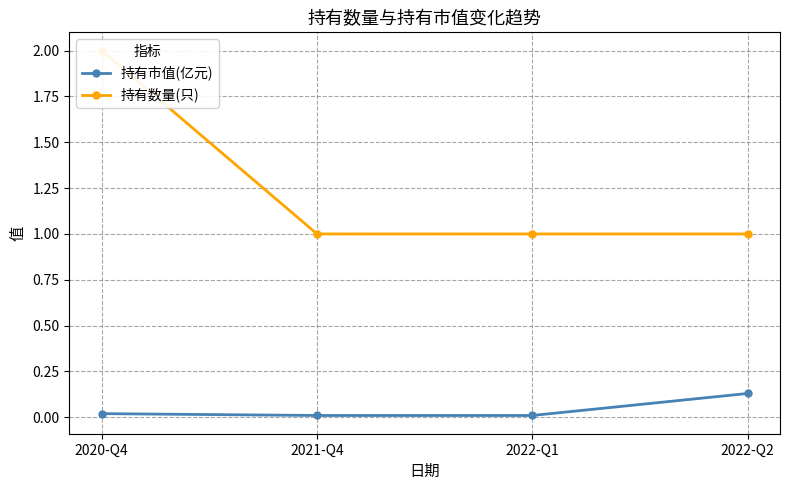

True or false: 持有市值(亿元) has more than 2 points higher than both neighbors.

False